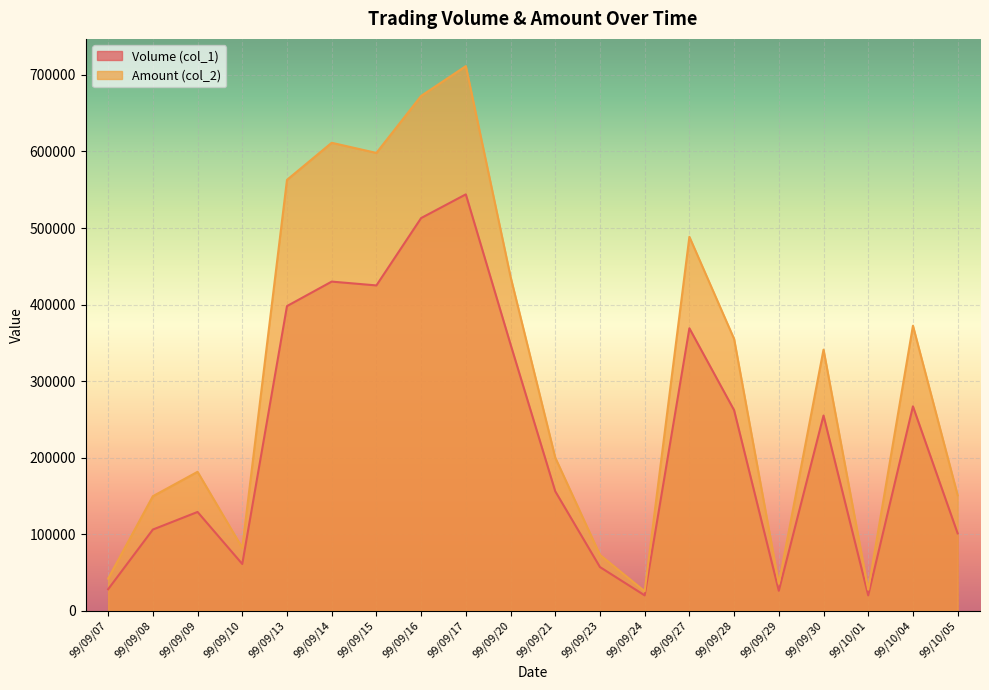

At how many categories does at least one series exceed 109921?

14